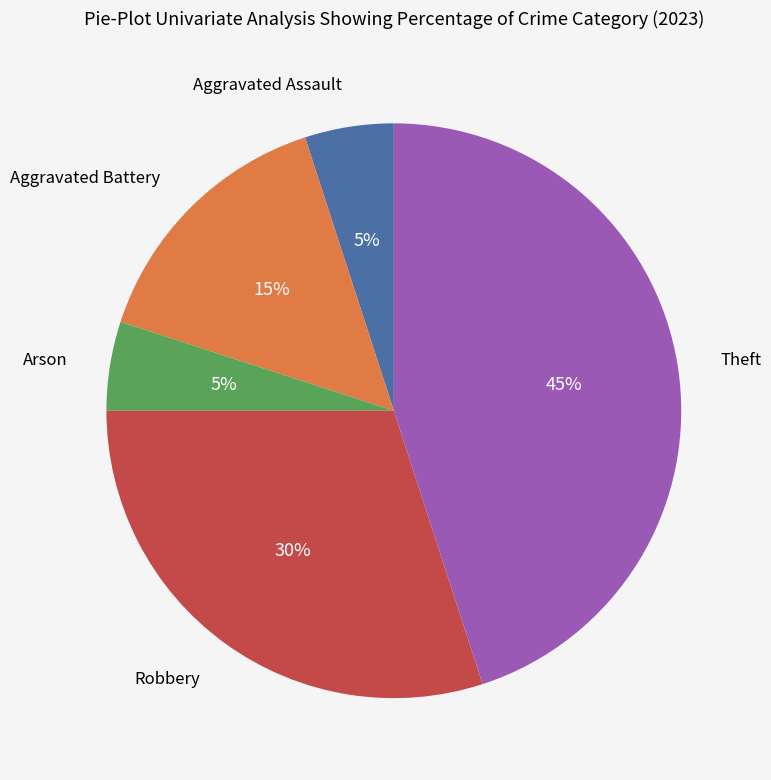

To the nearest percent, what is the difference between the largest and smallest slice percentages?

40%